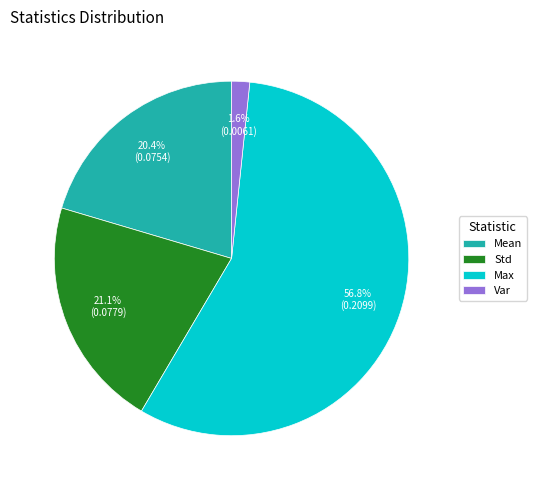

What portion of the pie excludes Mean?

79.6%